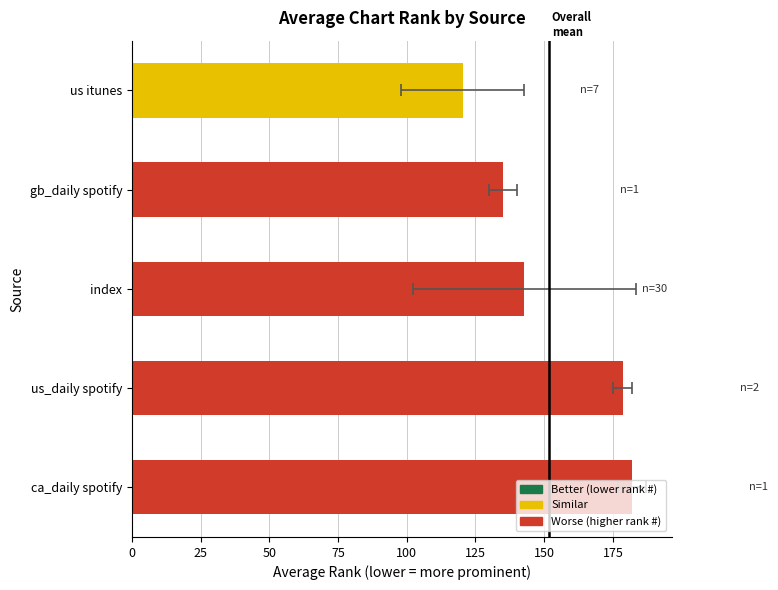

What is the average value?

151.7